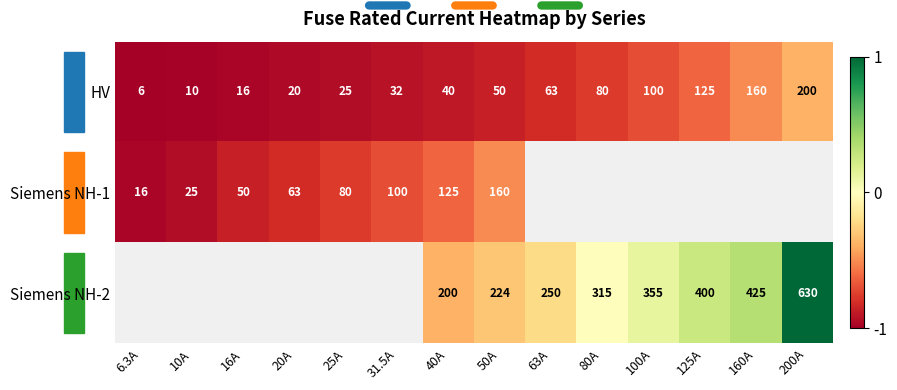

Which label corresponds to the smallest value in the chart?

6.3A